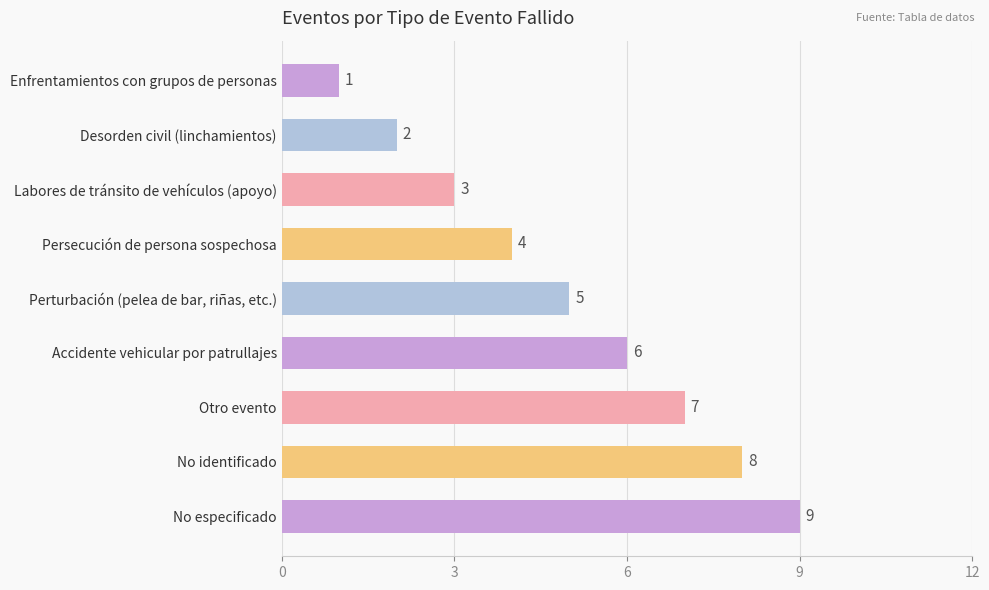

Which category has the highest value across all series?

No especificado